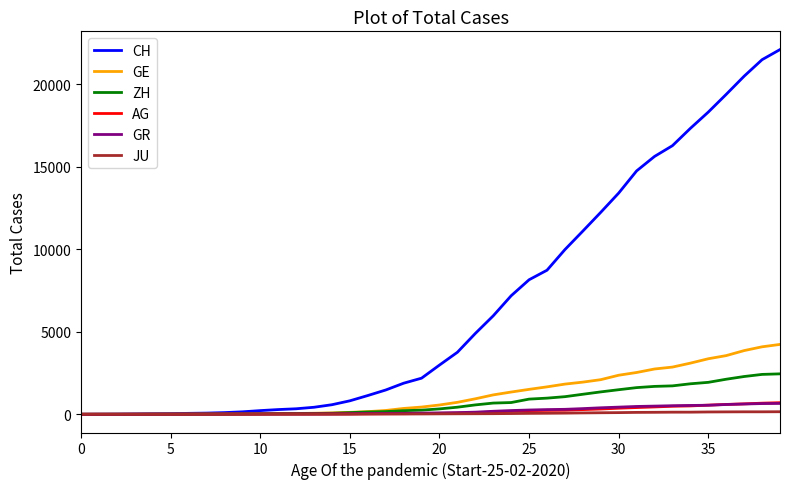

Which series has the largest total across all categories?

CH